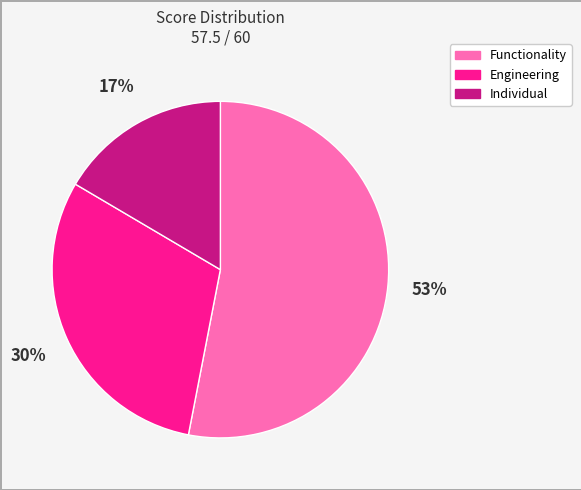

To the nearest percent, what percentage of the pie is Functionality?

53%